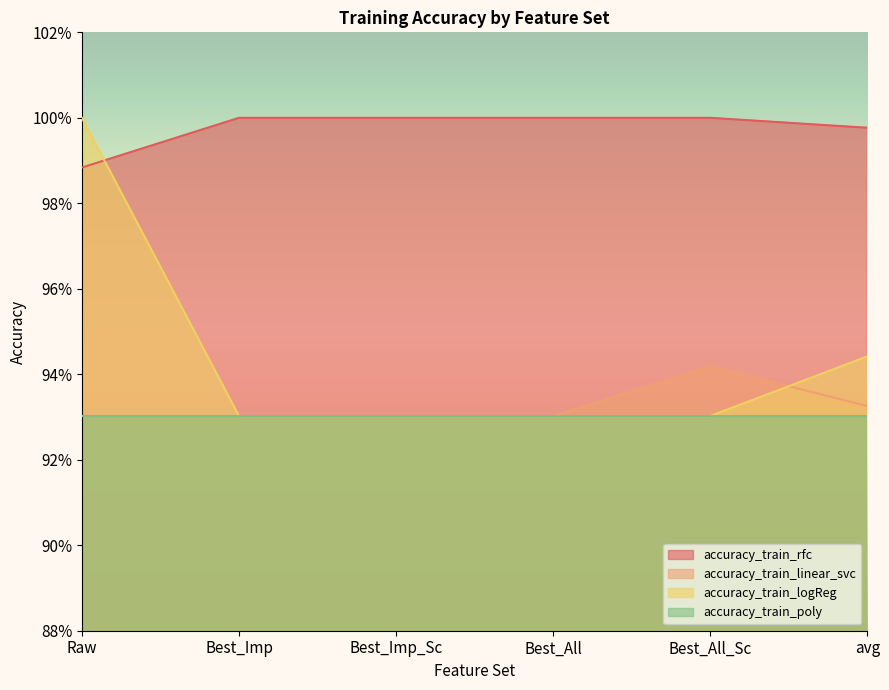

Which series has the largest total across all categories?

accuracy_train_rfc